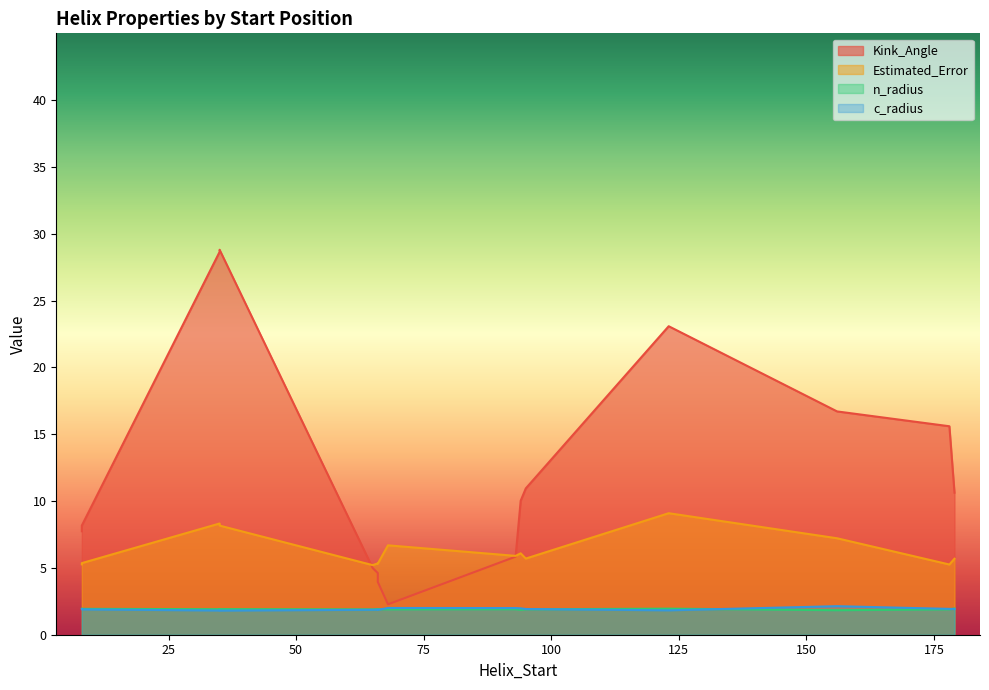

What is the difference between the maximum and minimum values in the n_radius series?

0.1